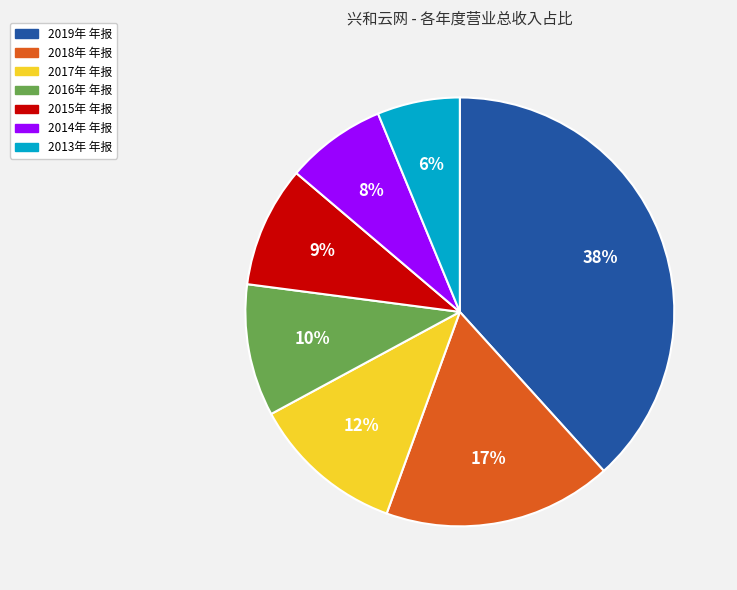

Count the number of slices in the pie.

7